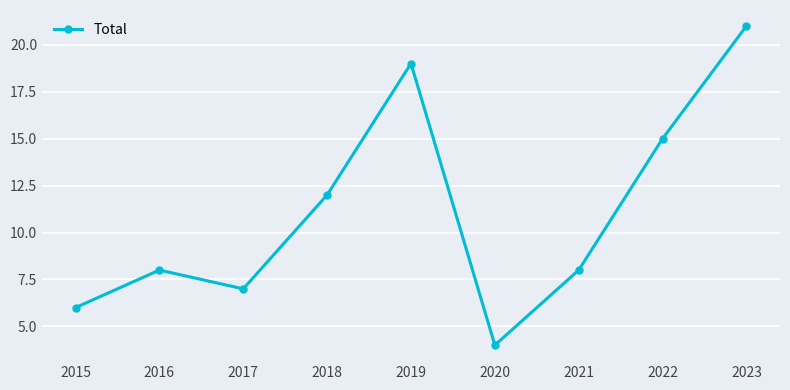

Reading left to right, what are all the values shown in this chart?

6	8	7	12	19	4	8	15	21